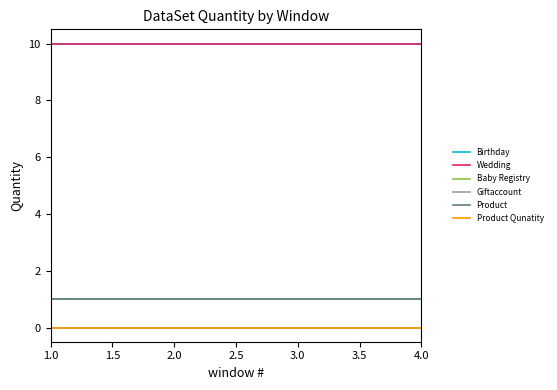

Is this an area chart (filled region under the line)?

No